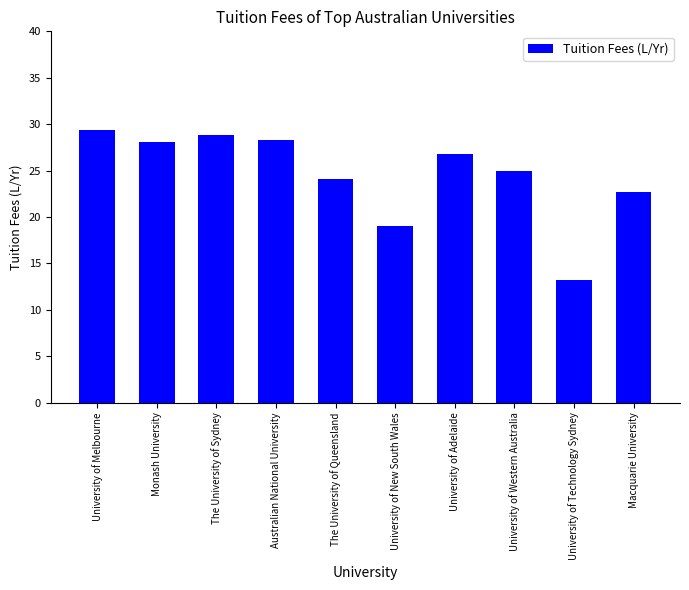

What is the change in value from Monash University to The University of Queensland?

-3.9